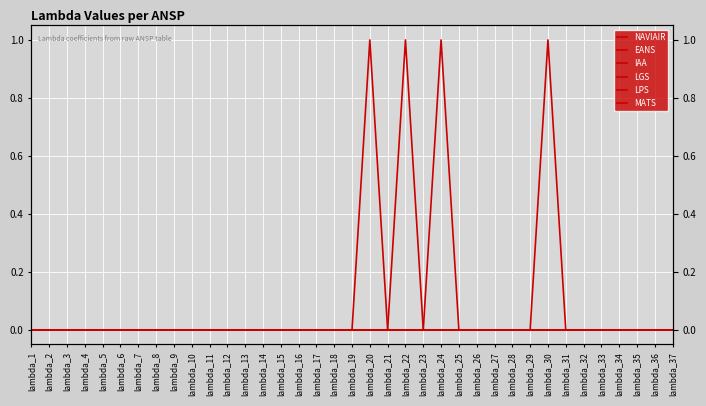

True or false: EANS has more than 0 interior local peaks.

False